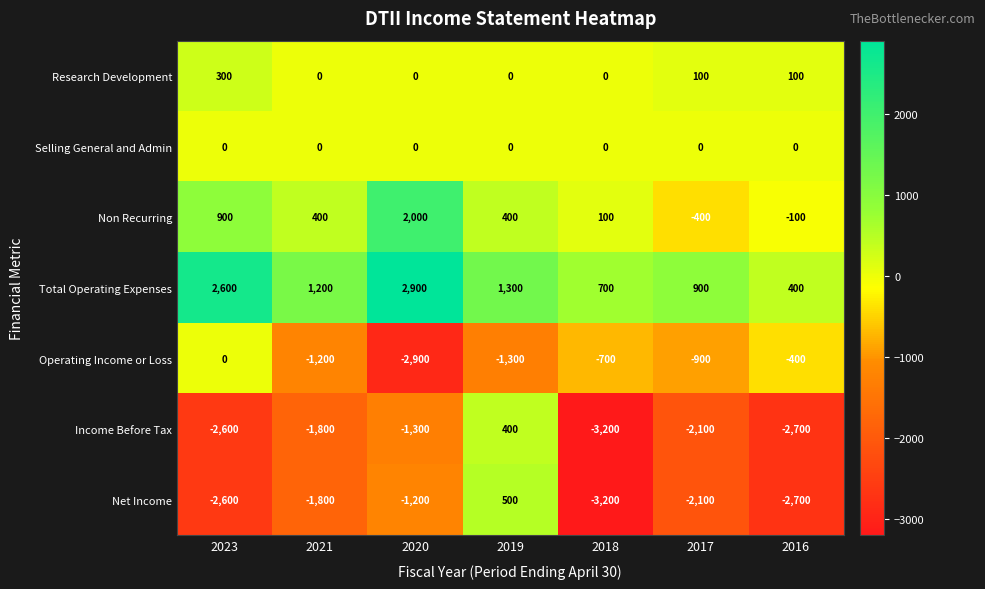

True or false: Income Before Tax has a value of -1366 at 2017.

False